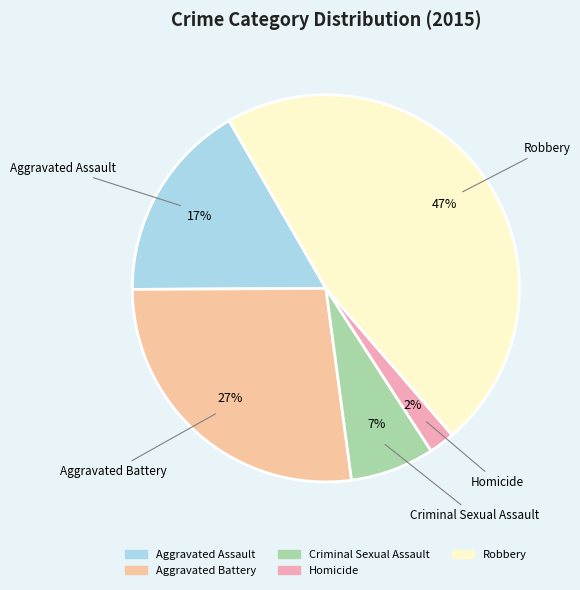

Does Robbery account for over 50% of the chart?

No